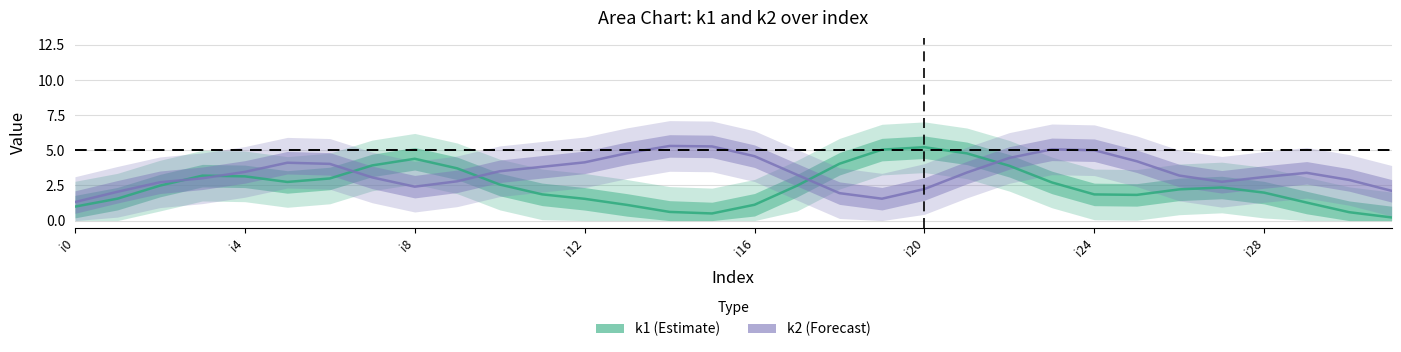

Which has a higher value, 23 or 21?

21